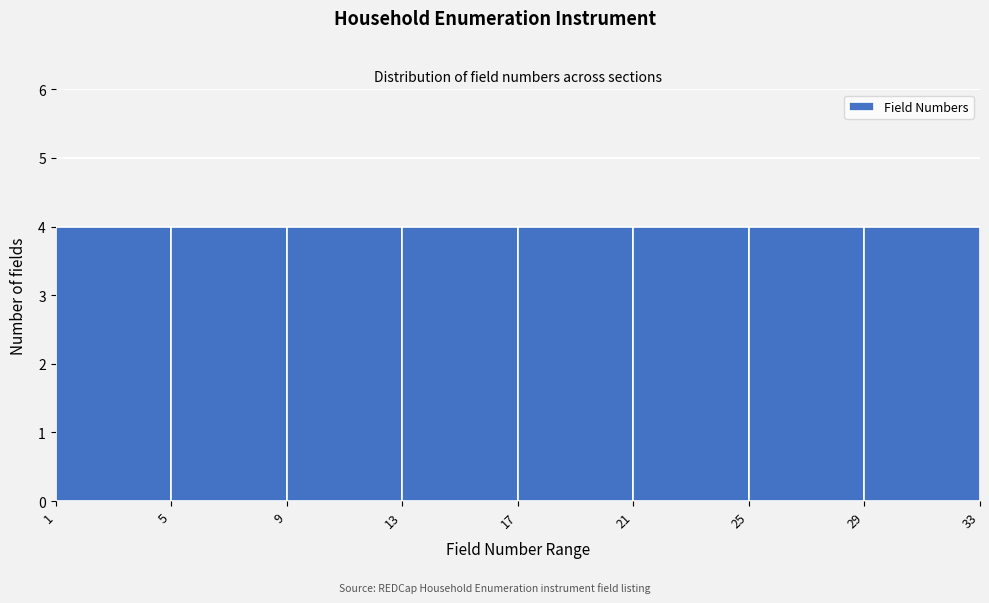

Reading left to right, list every bar in this chart as the range it spans on the x-axis followed by its height. The values are not printed on the chart, so give them approximately, as read against the axis.

1 to 5: 4
5 to 9: 4
9 to 13: 4
13 to 17: 4
17 to 21: 4
21 to 25: 4
25 to 29: 4
29 to 33: 4